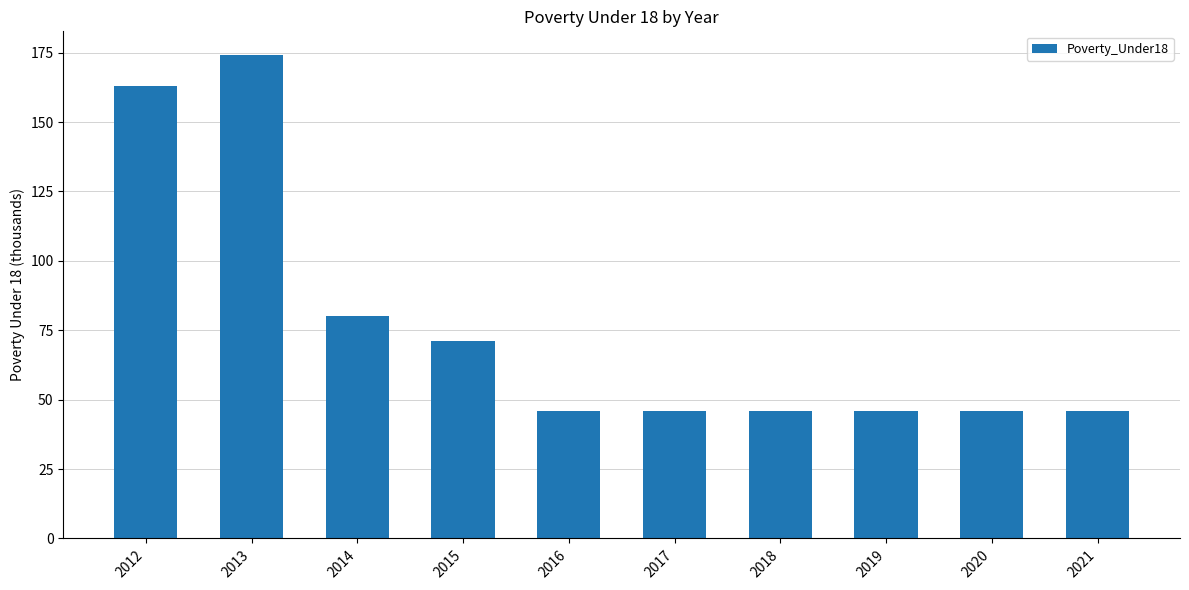

Does the chart contain stacked bars?

No